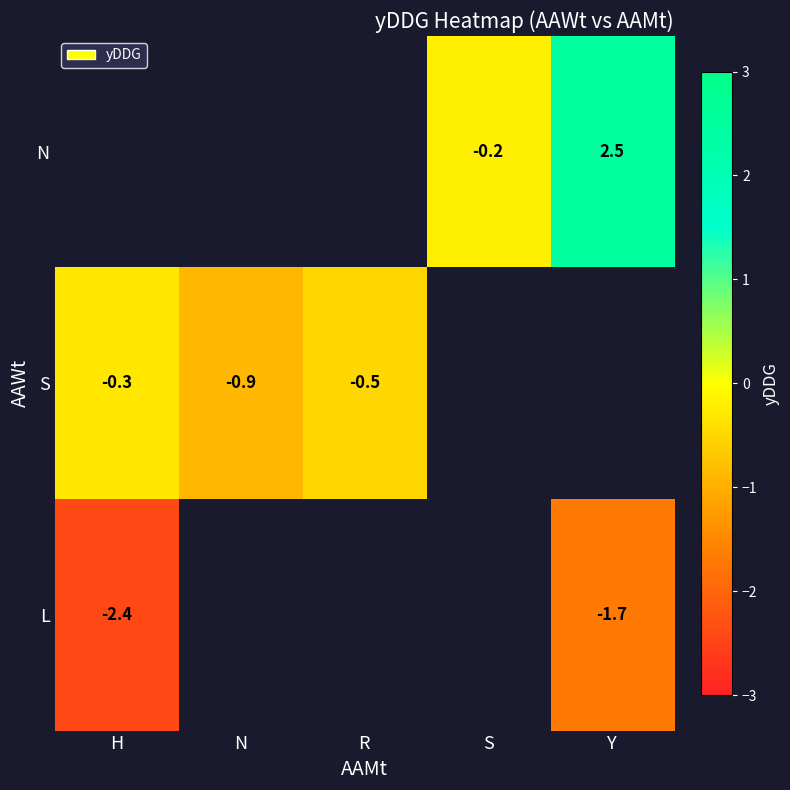

Count the number of data series in this chart.

3